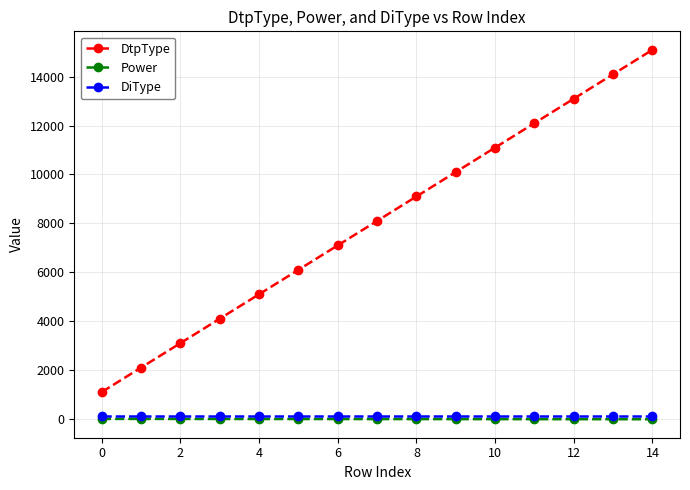

What is the greatest value displayed?

15100